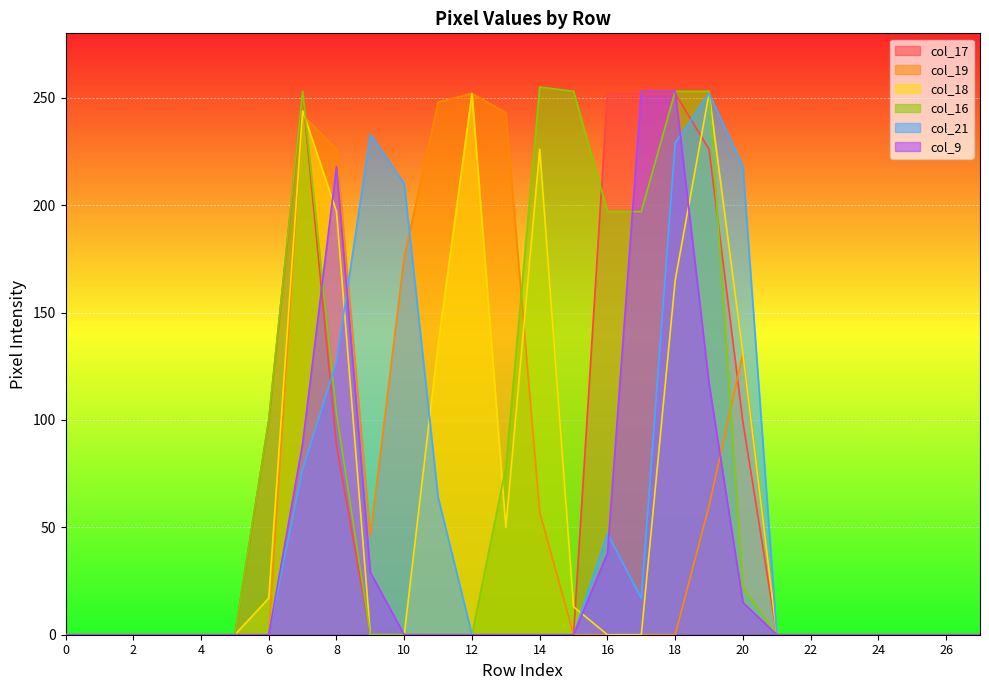

List the labels in order of col_16 value, largest first.

14, 7, 15, 18, 19, 16, 17, 8, 6, 13, 20, 0, 1, 2, 3, 4, 5, 9, 10, 11, 12, 21, 22, 23, 24, 25, 26, 27